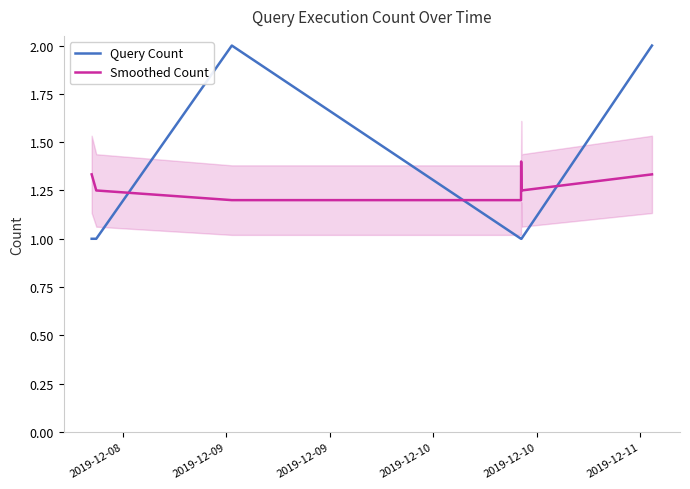

What is the value of the Smoothed Count point at the 1st from the left?

1.3